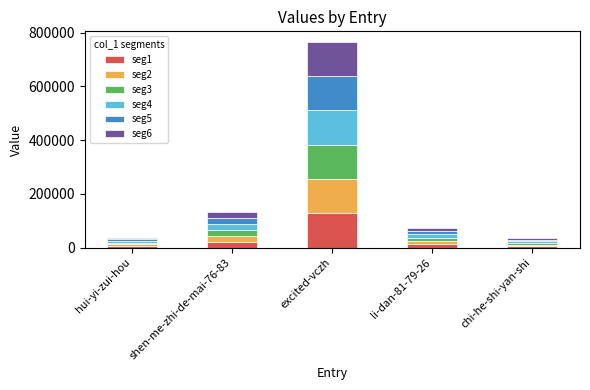

What is the difference between the maximum and minimum values in the seg1 series?

122025.3